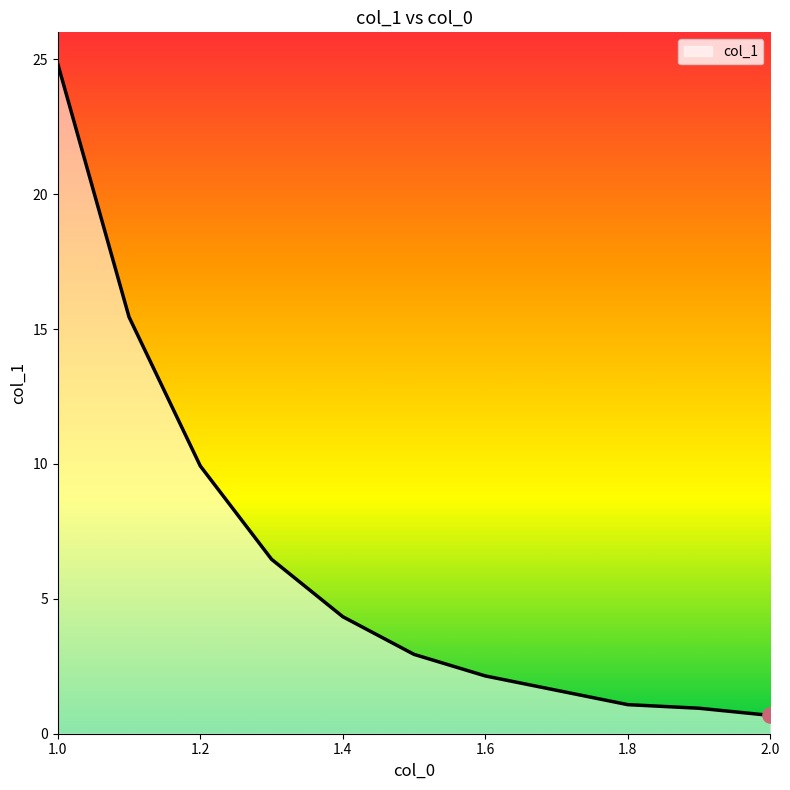

What is the greatest value displayed?

24.8